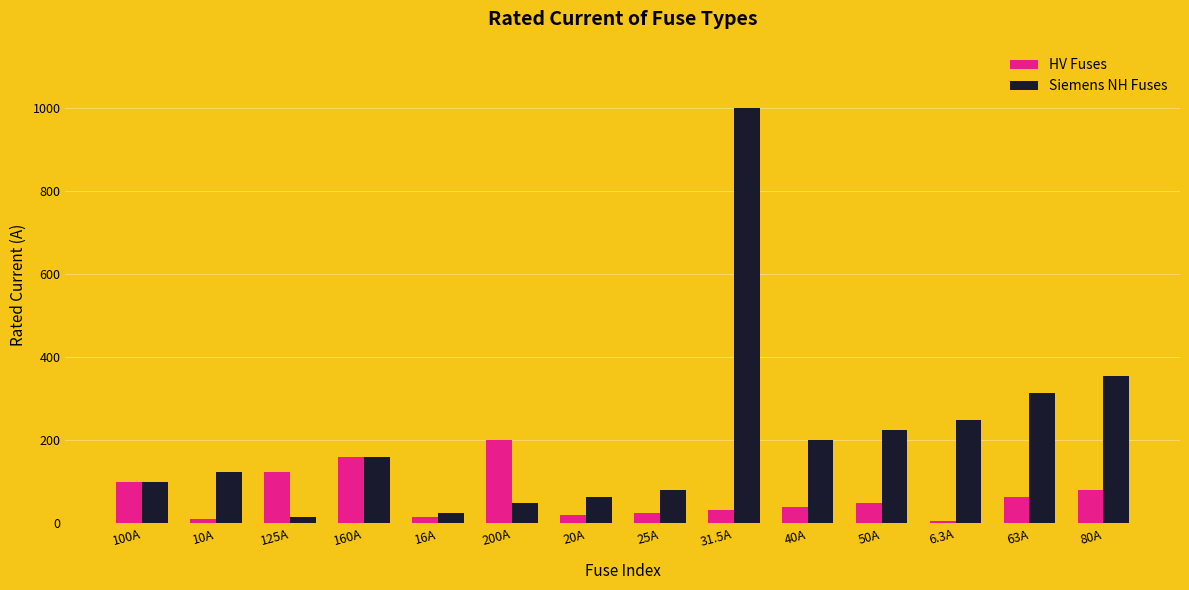

How many values in the Siemens NH Fuses series are below 160?

7